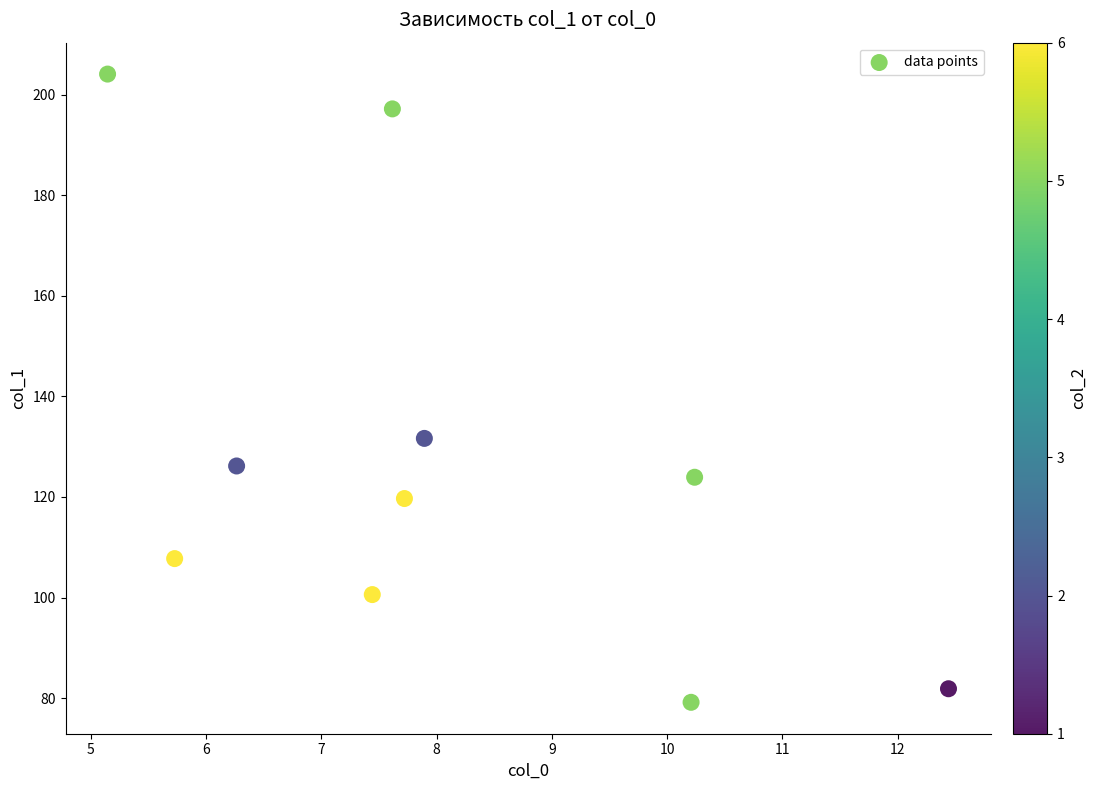

What is the range of Y values (max minus min)?

125.0